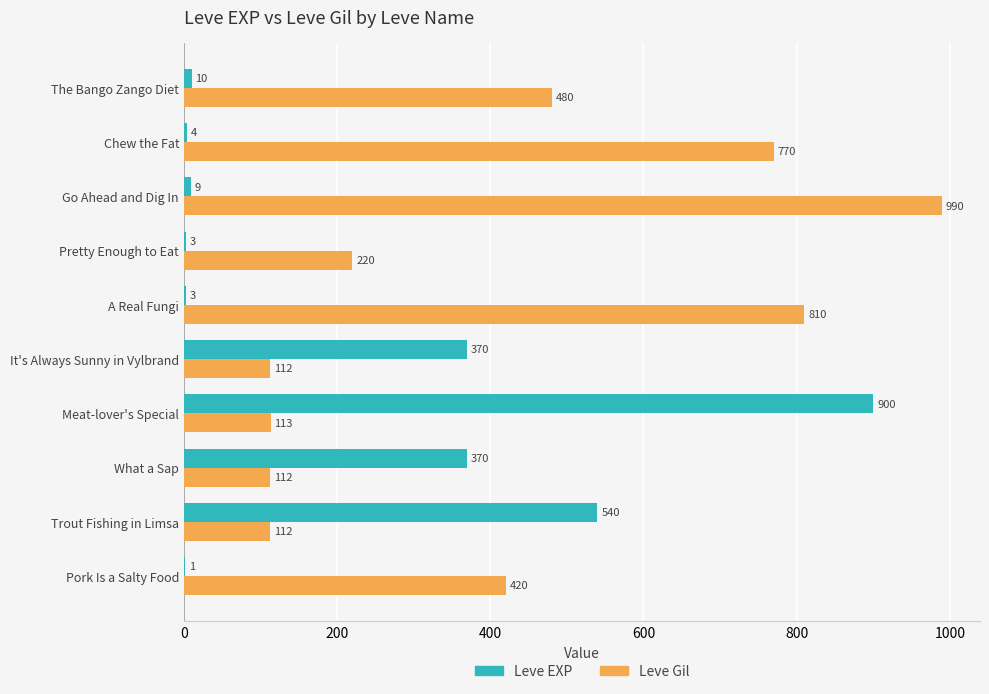

What is the sum of all Leve Gil values?

4139